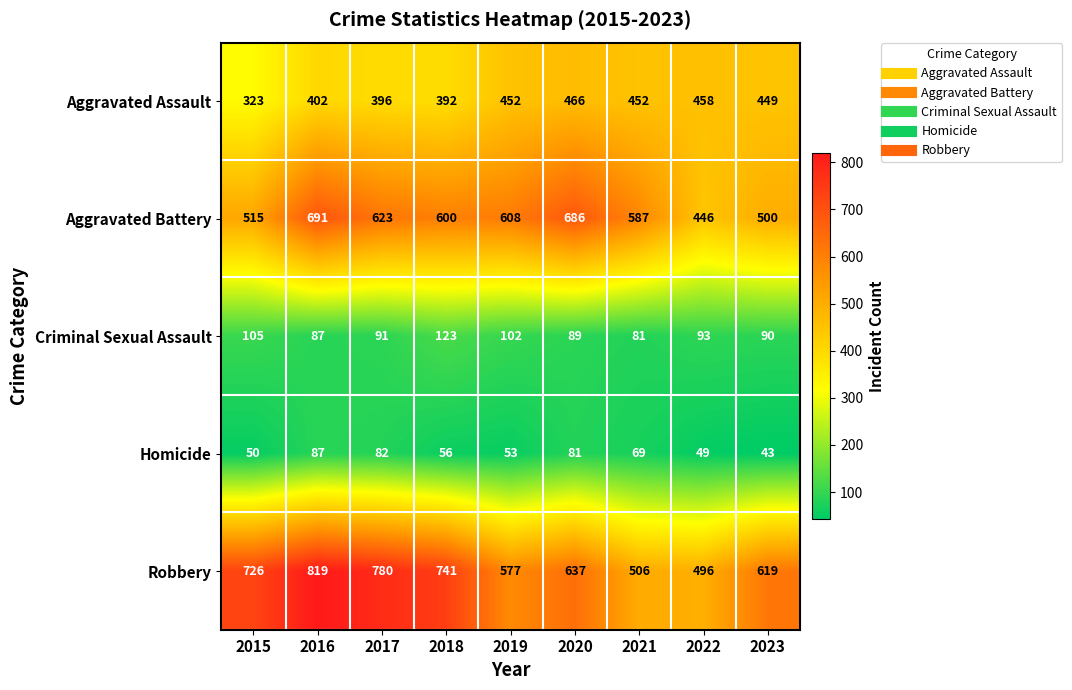

What is the difference between the maximum and second lowest values in the Robbery series?

313